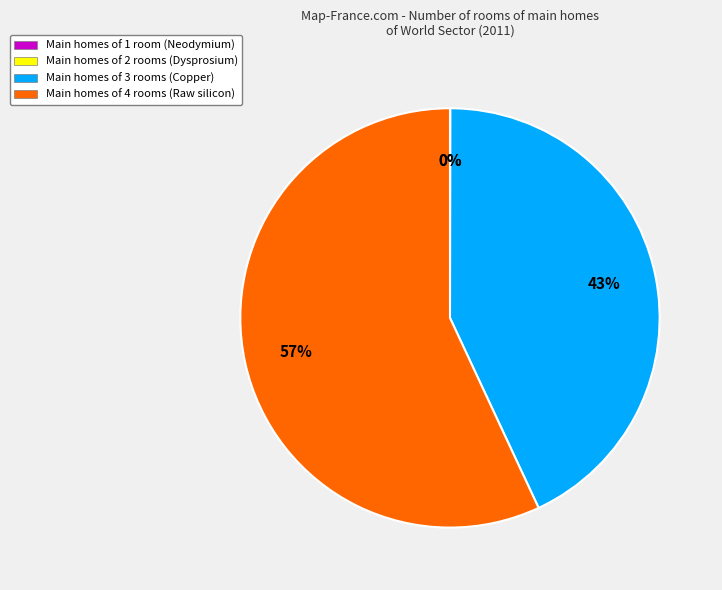

To the nearest percent, what portion does Main homes of 4 rooms (Raw silicon) represent?

57%